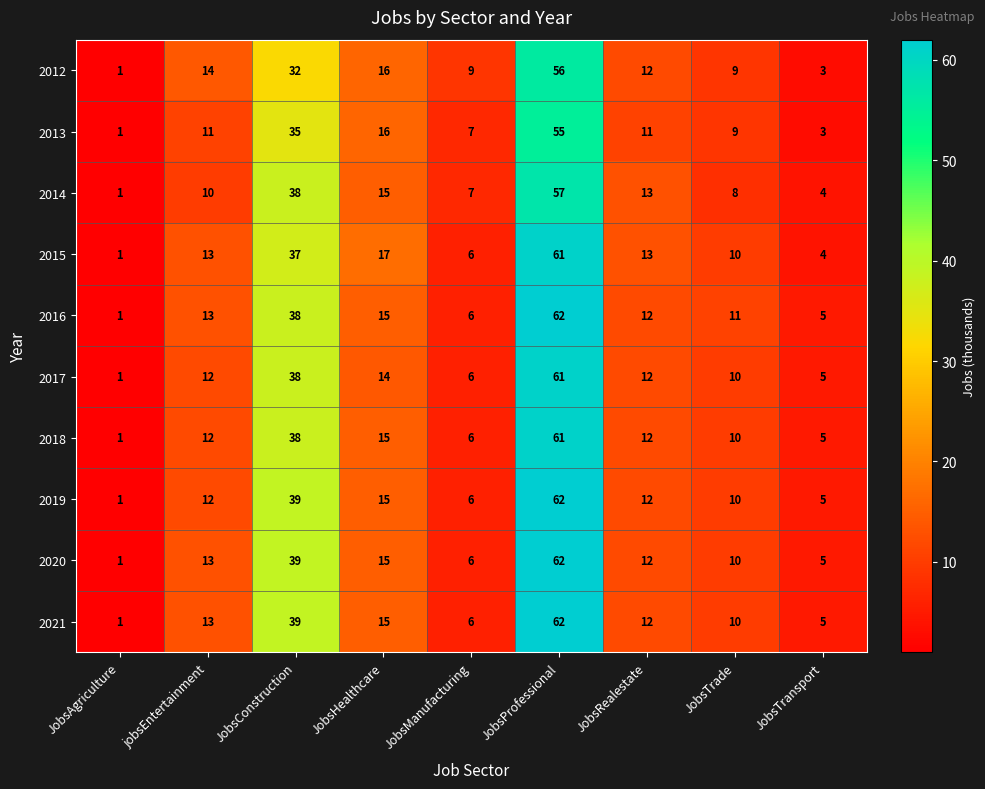

Where is 2021 nearest to the value 31?

JobsConstruction